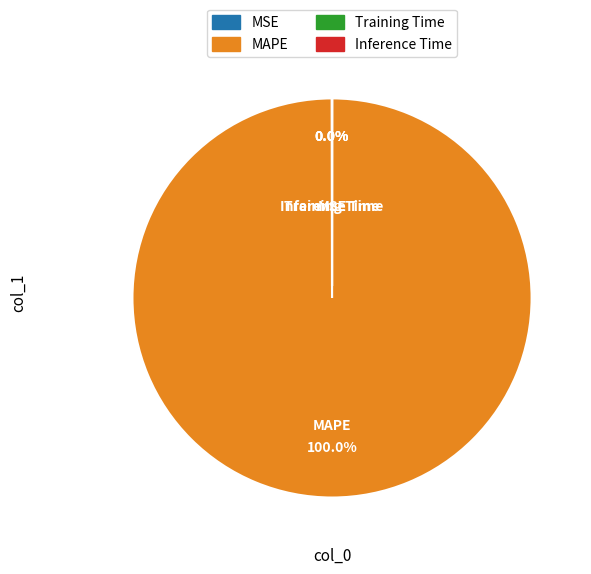

Does MAPE represent more than half of the total?

Yes